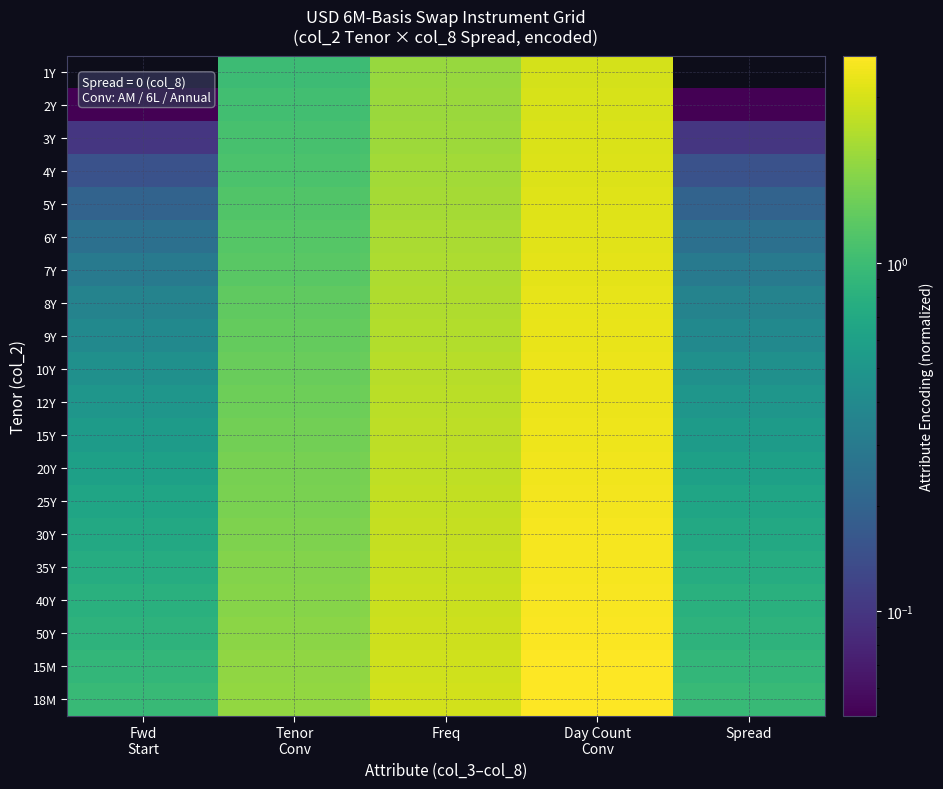

At which category is the sum across all series the highest?

Day Count
Conv